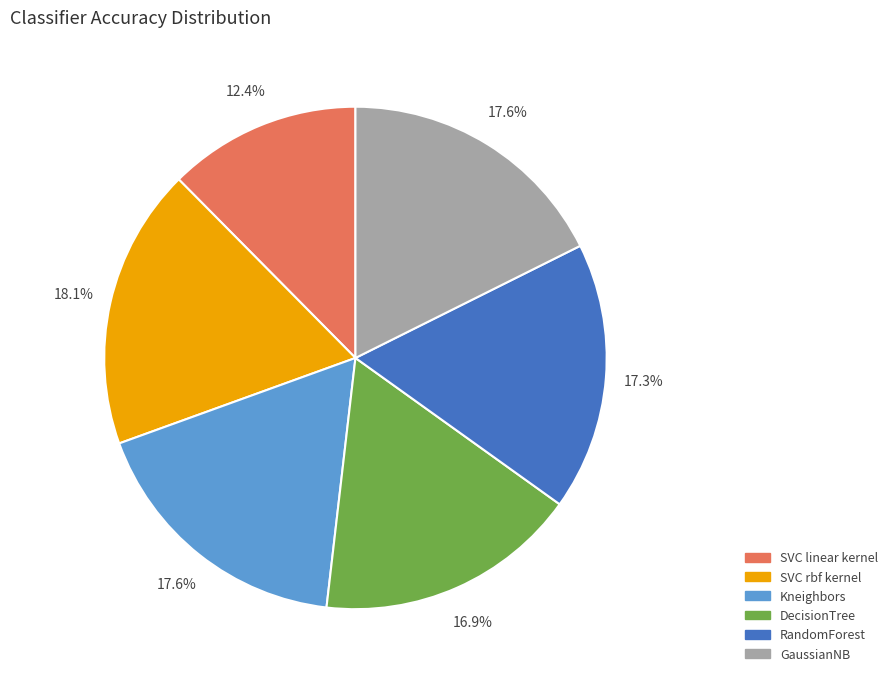

Is Kneighbors the majority of the pie?

No